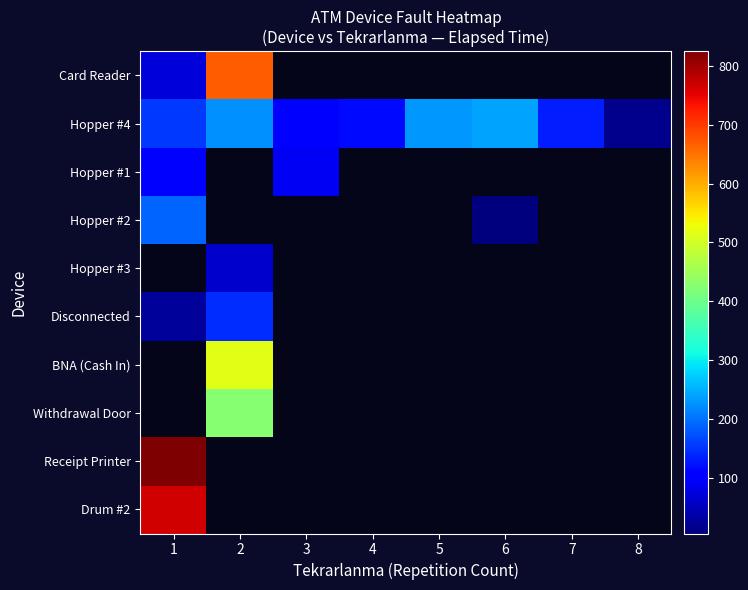

How many categories are shown in the chart?

8